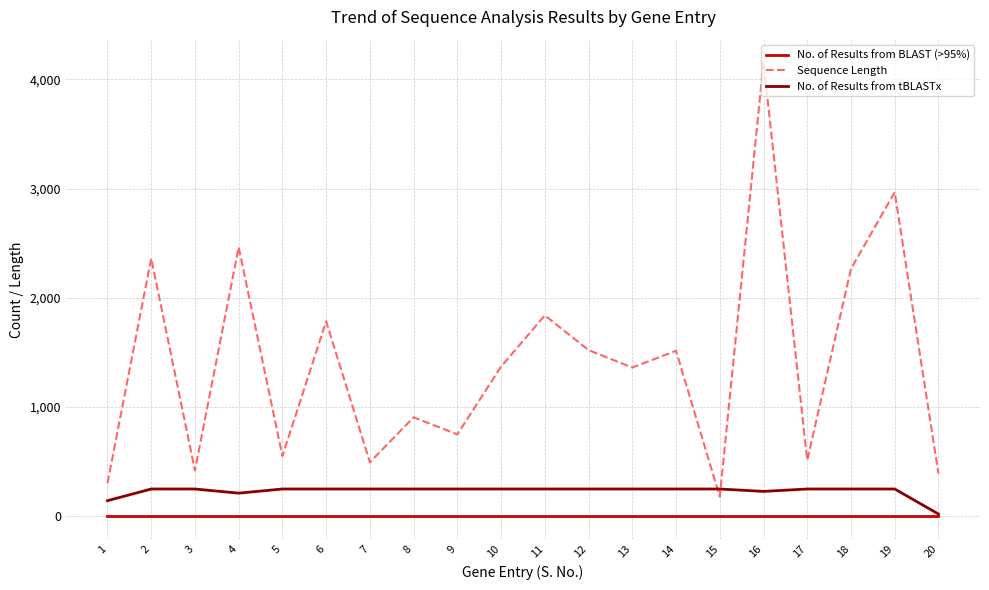

After their last crossing, which series has the higher values: No. of Results from tBLASTx or Sequence Length?

Sequence Length